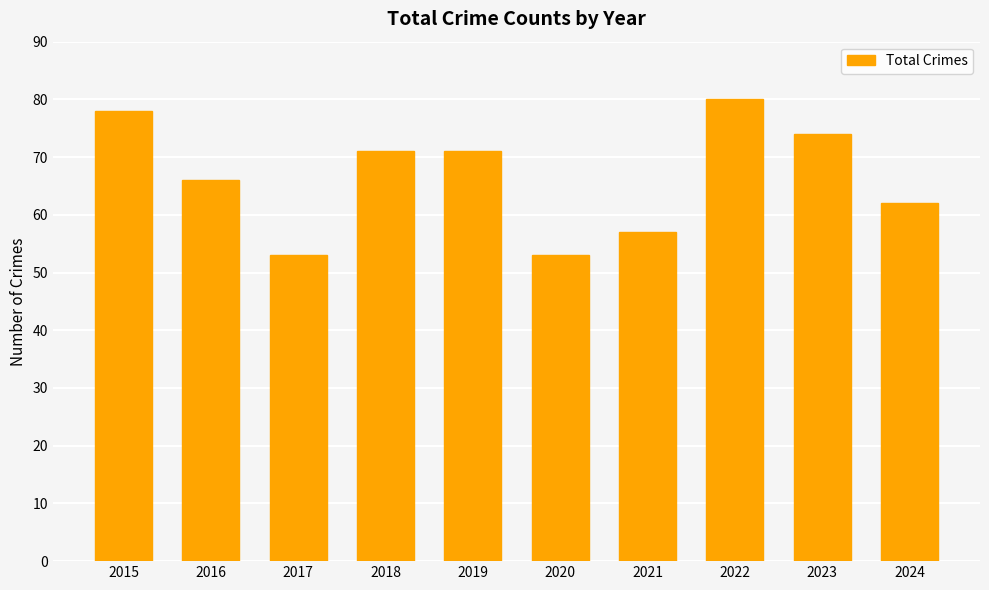

Reading left to right, transcribe all the data shown in this chart.

2015=78	2016=66	2017=53	2018=71	2019=71	2020=53	2021=57	2022=80	2023=74	2024=62